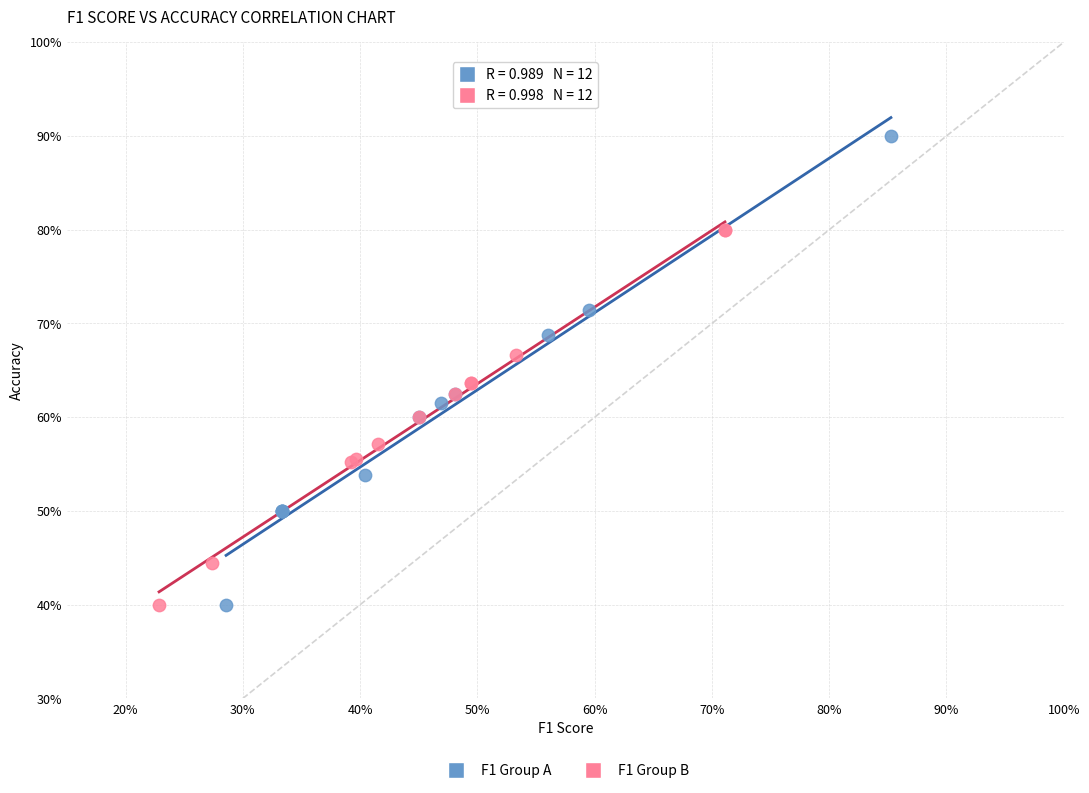

What are all the series names shown in the legend?

F1 Group A, F1 Group B